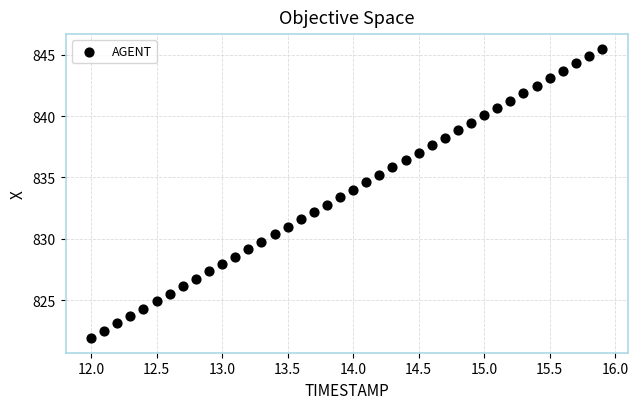

What is the range of X values (max minus min)?

3.9